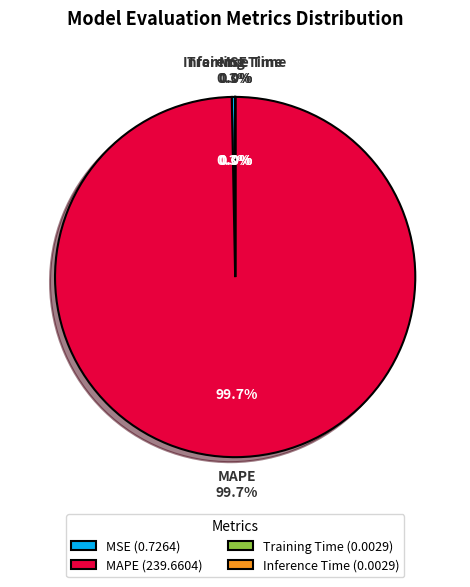

What is the smallest slice in the pie chart?

Training Time